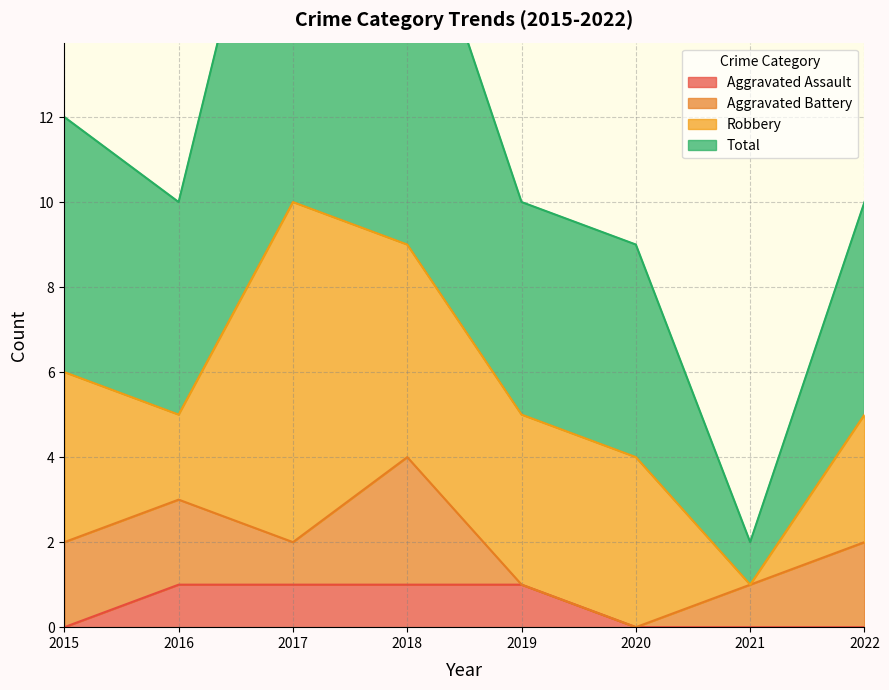

How many data points in Aggravated Assault are less than 1?

4